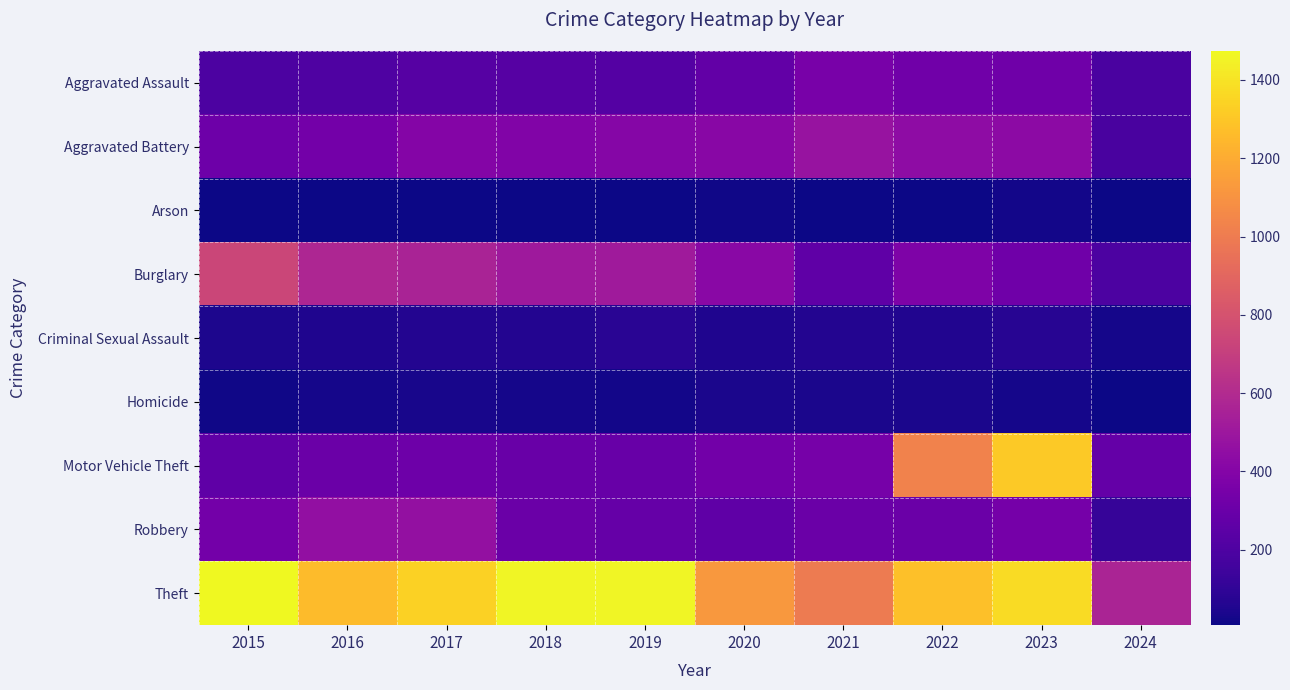

At 2024, list the series in order from largest to smallest.

Theft, Motor Vehicle Theft, Burglary, Aggravated Assault, Aggravated Battery, Robbery, Criminal Sexual Assault, Homicide, Arson